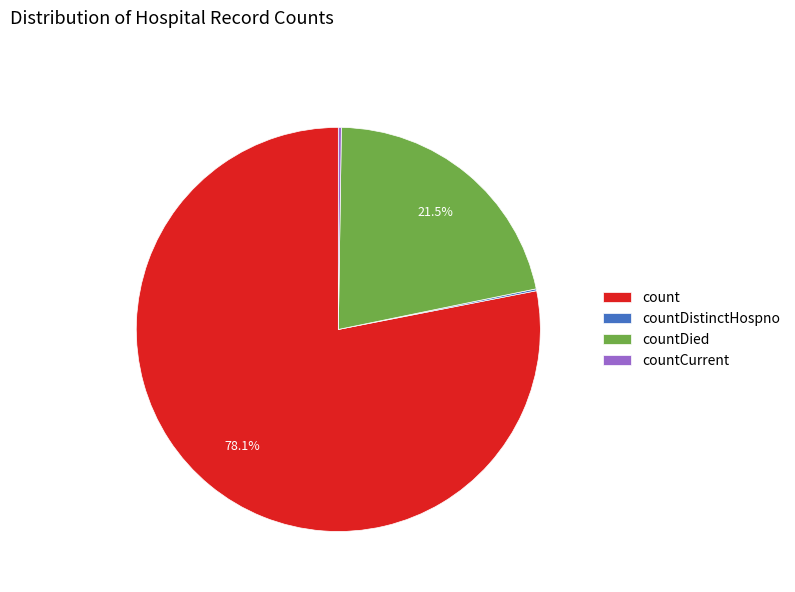

Which has a higher value, count or countDied?

count